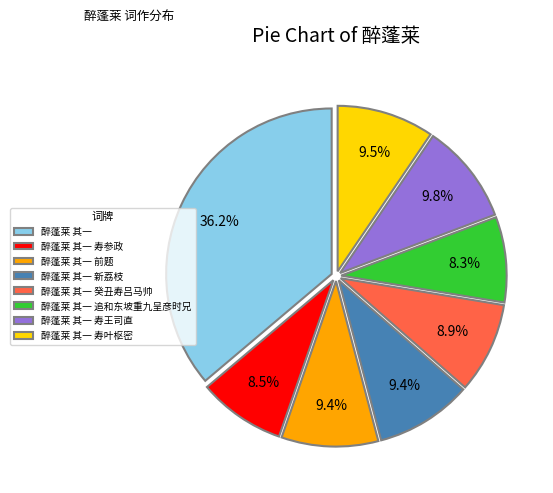

Is there a majority slice in this chart?

No